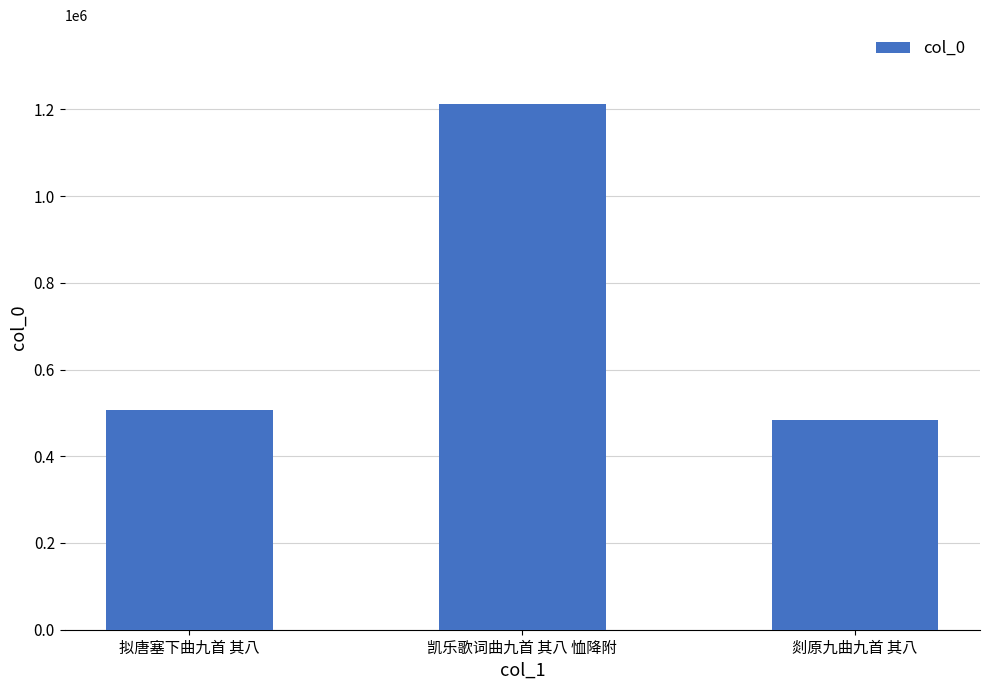

What is the smallest value displayed?

484684